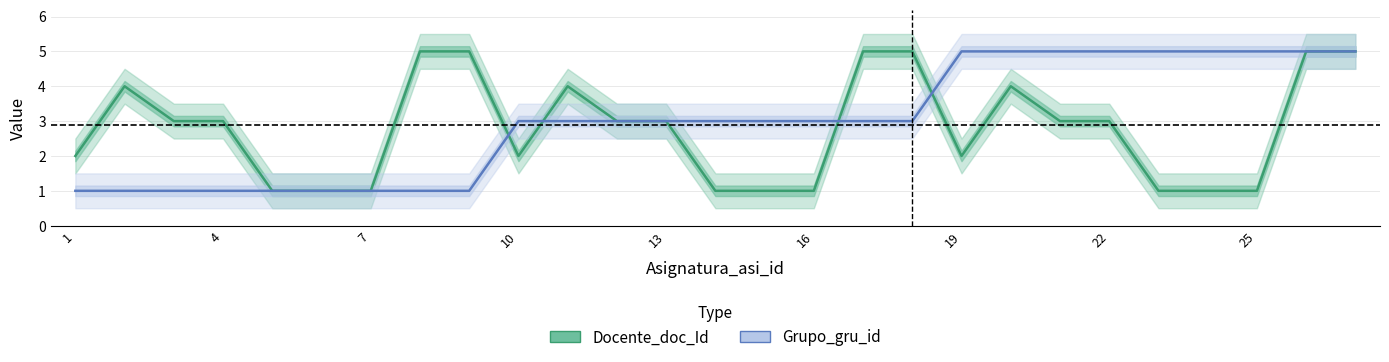

What is the average value of the Docente_doc_Id series?

3